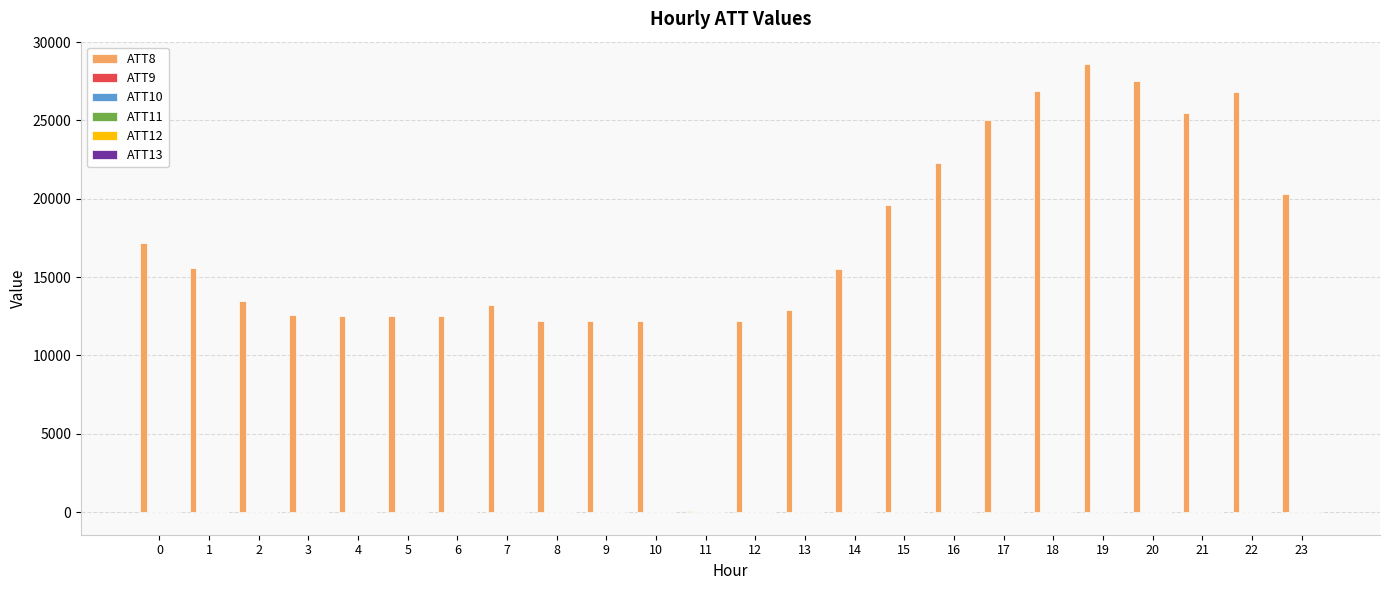

What is the greatest value displayed?

28600.0